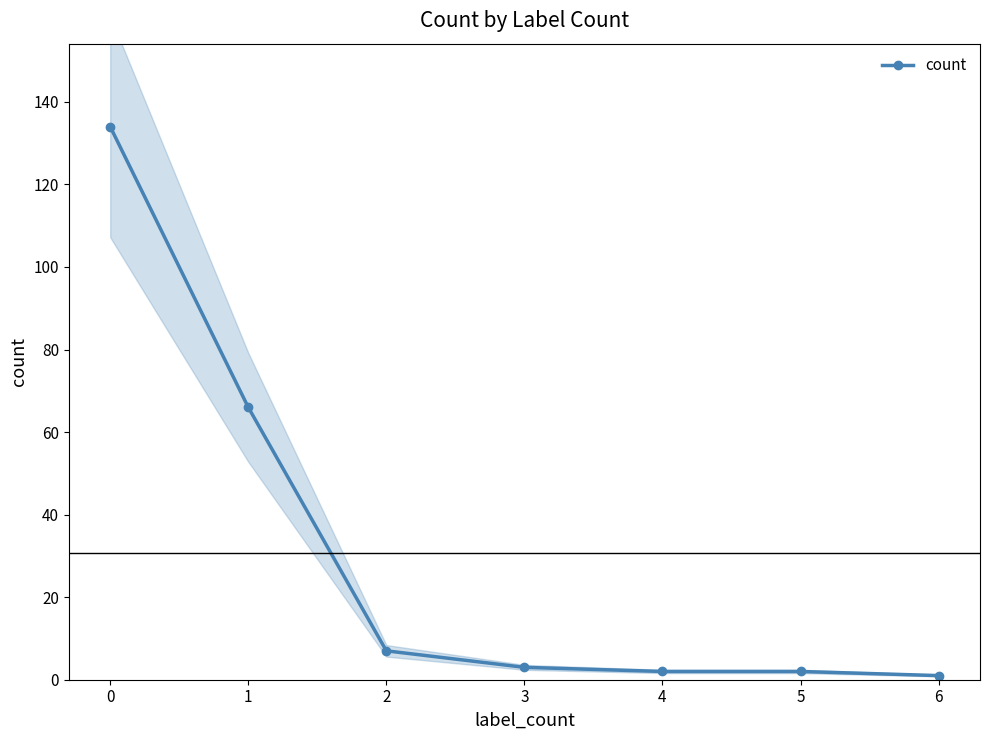

True or false: count has a value of 2 at 4.

True